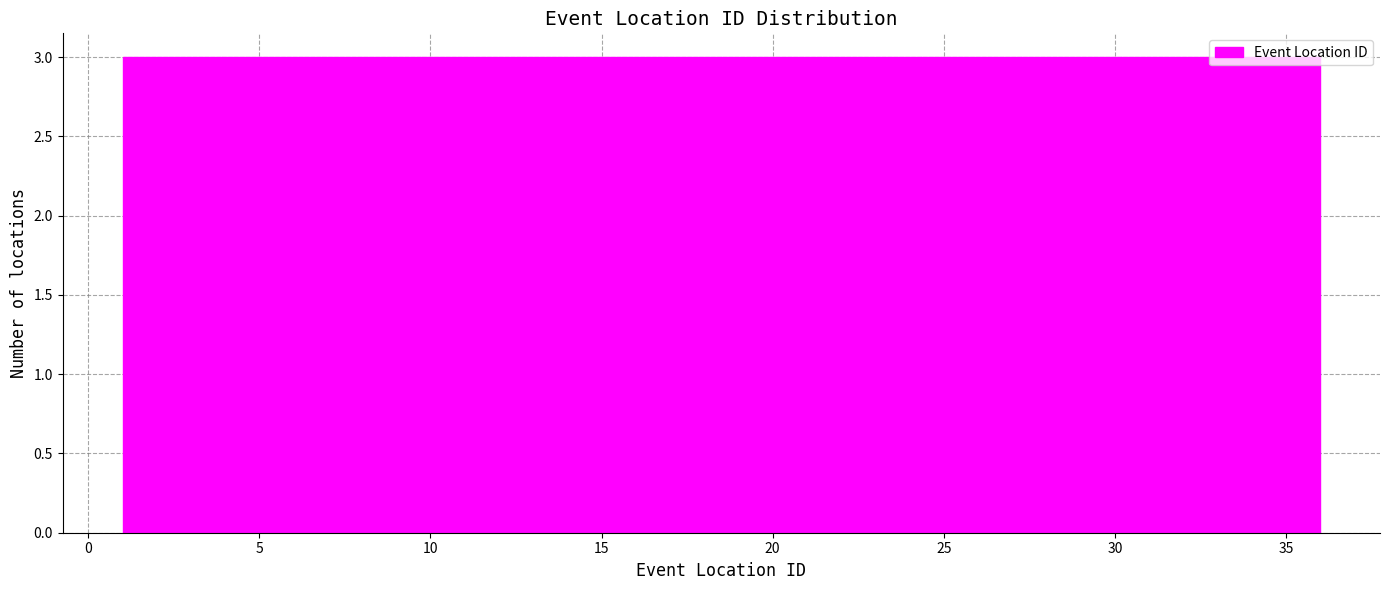

Reading left to right, list every bar in this chart as the range it spans on the x-axis followed by its height. Neither the bar edges nor the heights are printed on the chart, so give them approximately, as read against the axes.

1.0 to 4.0: 3
4.0 to 7.0: 3
7.0 to 10.0: 3
10.0 to 12.5: 3
12.5 to 15.5: 3
15.5 to 18.5: 3
18.5 to 21.5: 3
21.5 to 24.5: 3
24.5 to 27.5: 3
27.5 to 30.0: 3
30.0 to 33.0: 3
33.0 to 36.0: 3